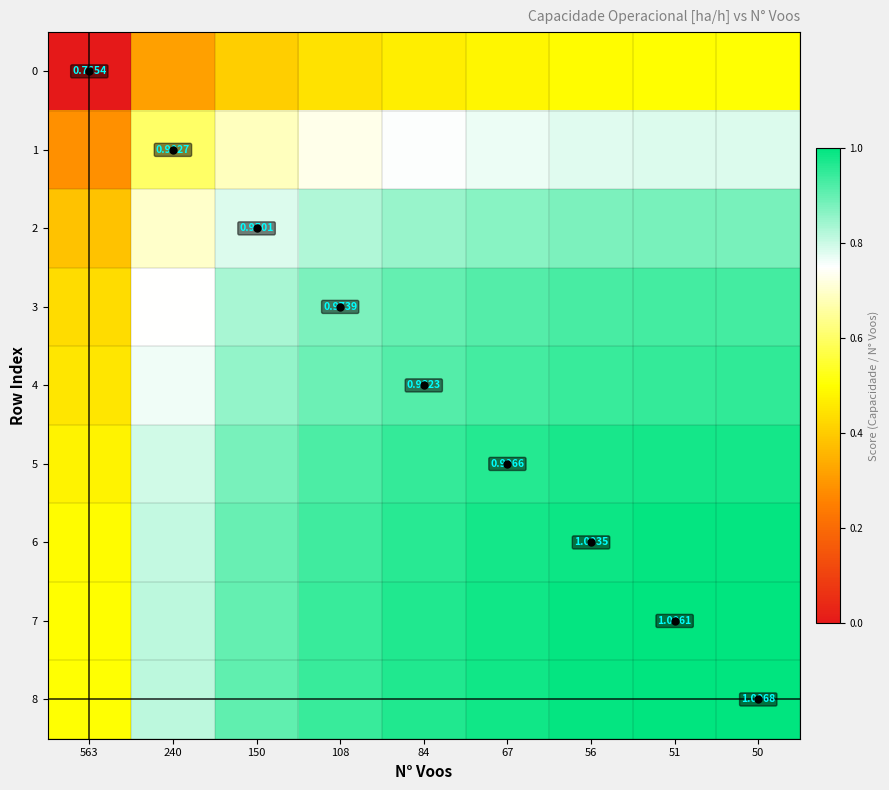

The 6 series shows 0.8 at 240. True or false?

True